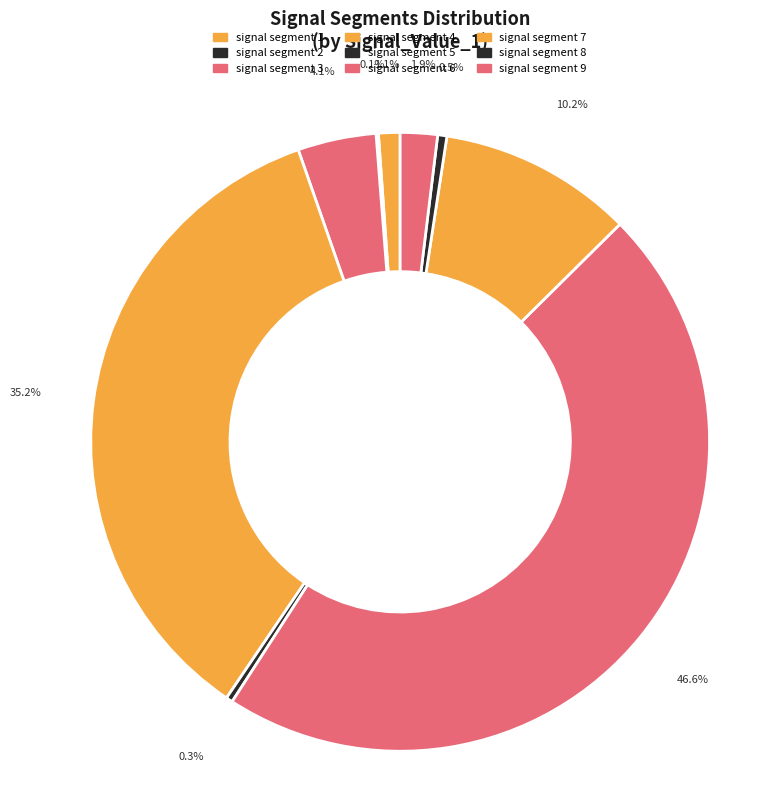

Between signal segment 8 and signal segment 4, which is larger?

signal segment 4